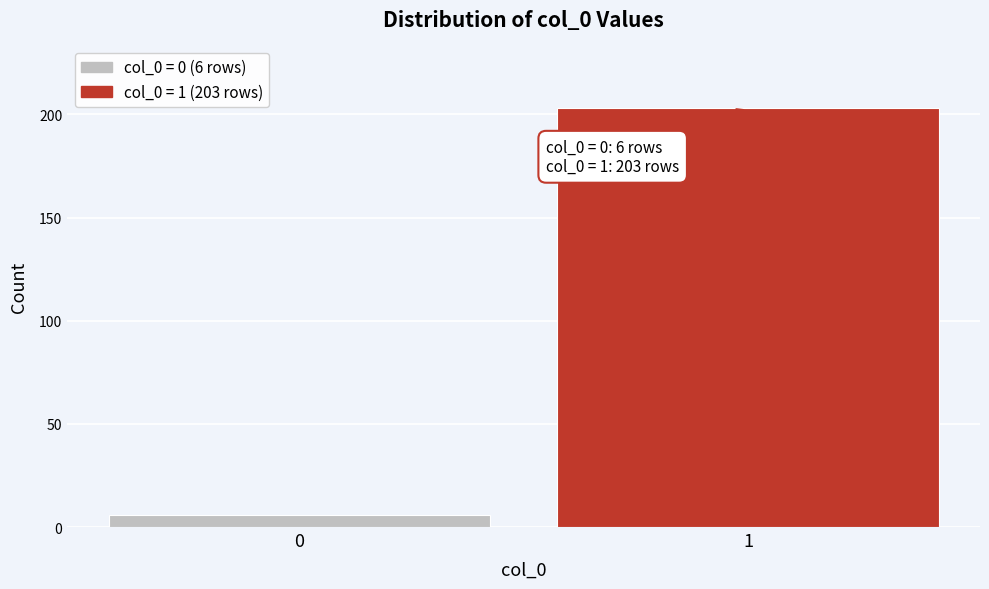

Reading right to left, extract all data points from this chart.

203	6